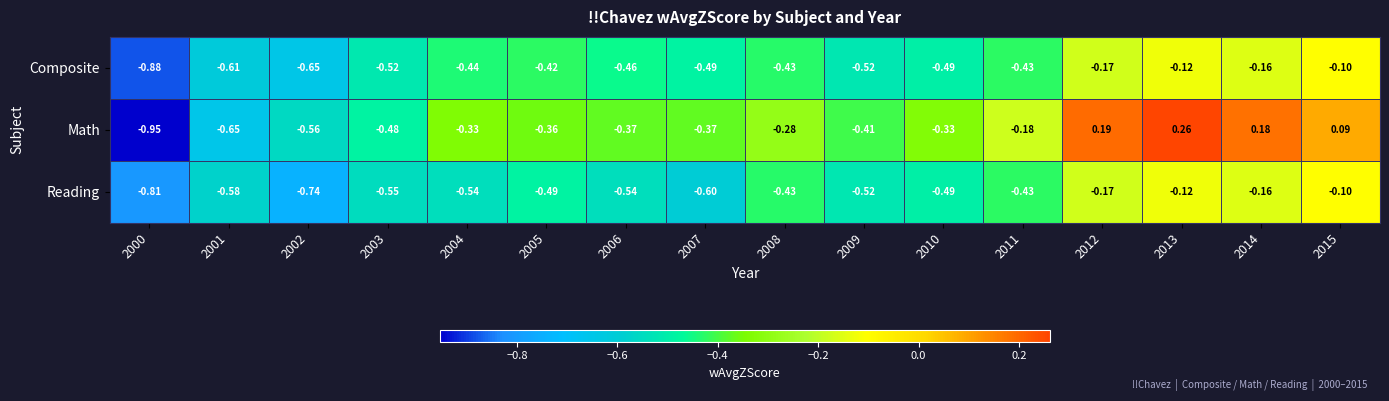

Rank the series at 2004 from lowest to highest value.

Reading, Composite, Math